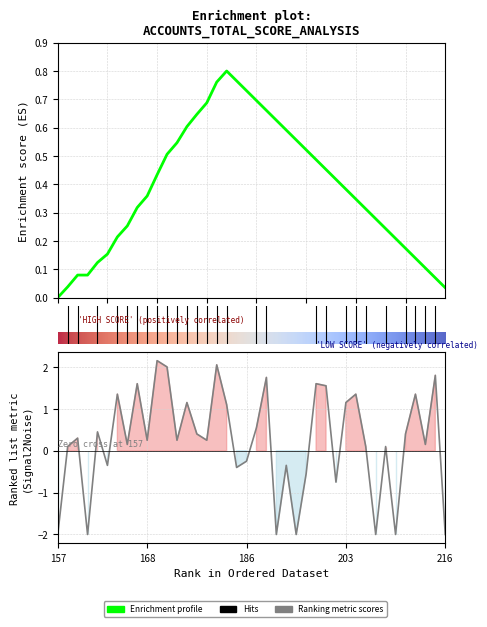

True or false: the data has more than 0 interior local peaks.

True